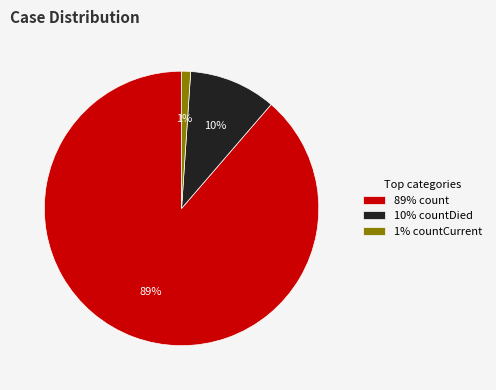

Do 89% count and 1% countCurrent together represent more than half of the pie?

Yes